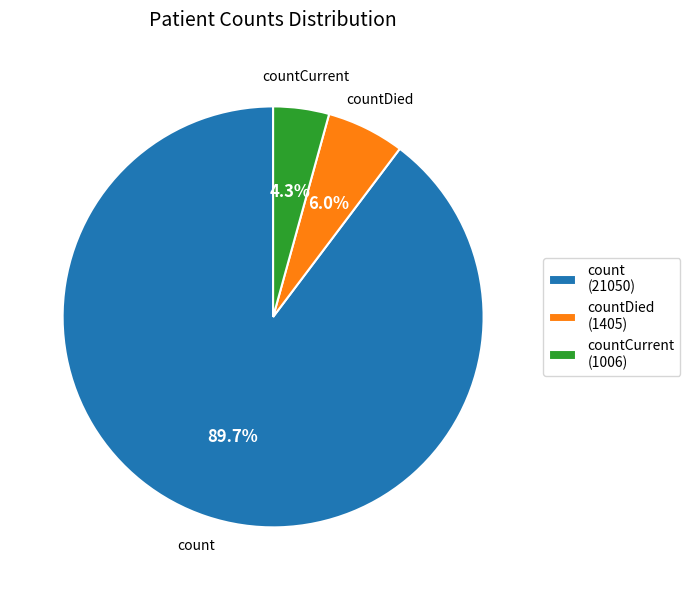

To the nearest percent, what is the average slice percentage?

33%